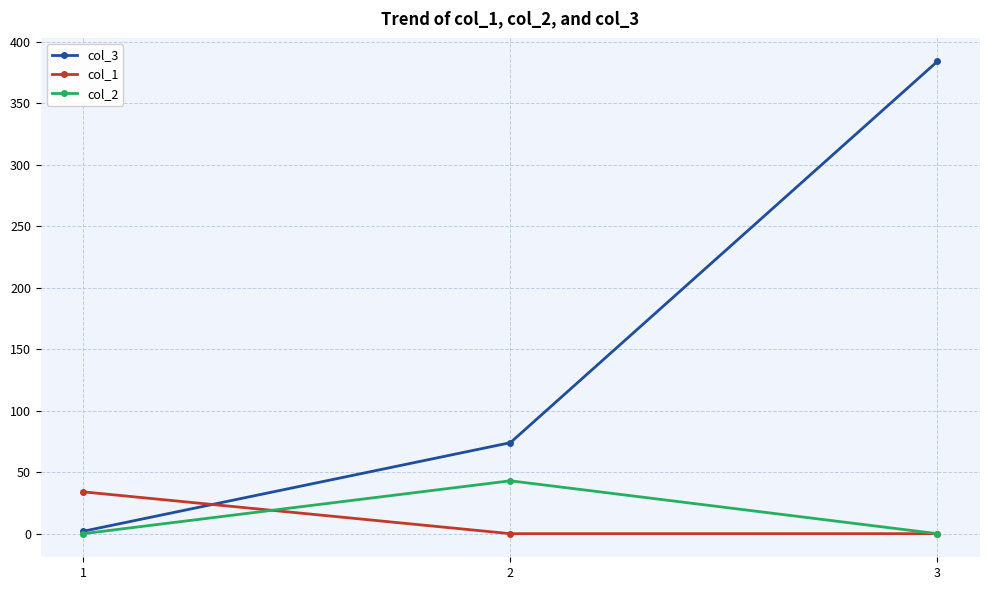

Which series has the widest spread of values?

col_3